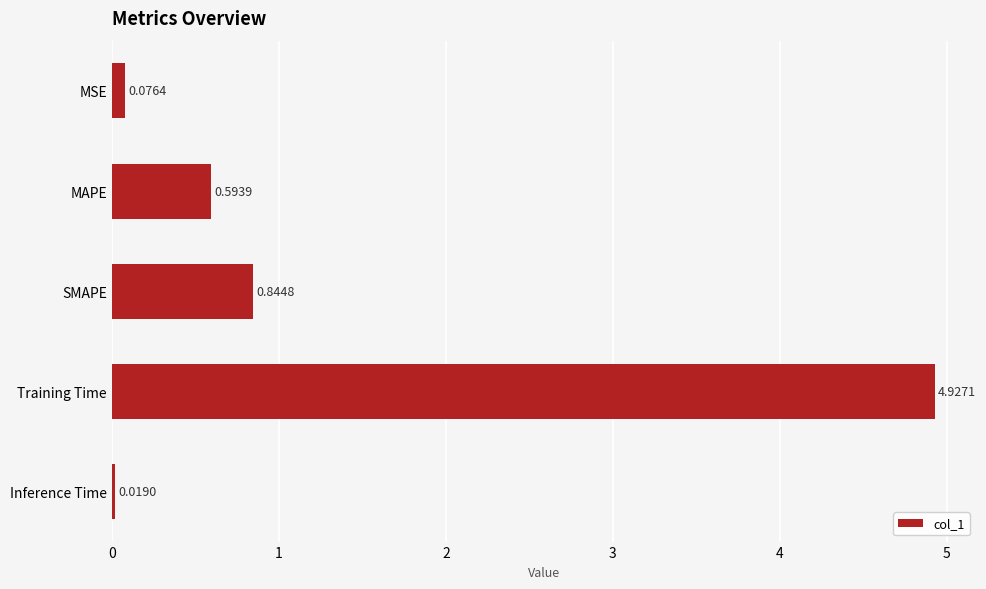

List the labels in order of value, smallest first.

Inference Time, MSE, MAPE, SMAPE, Training Time